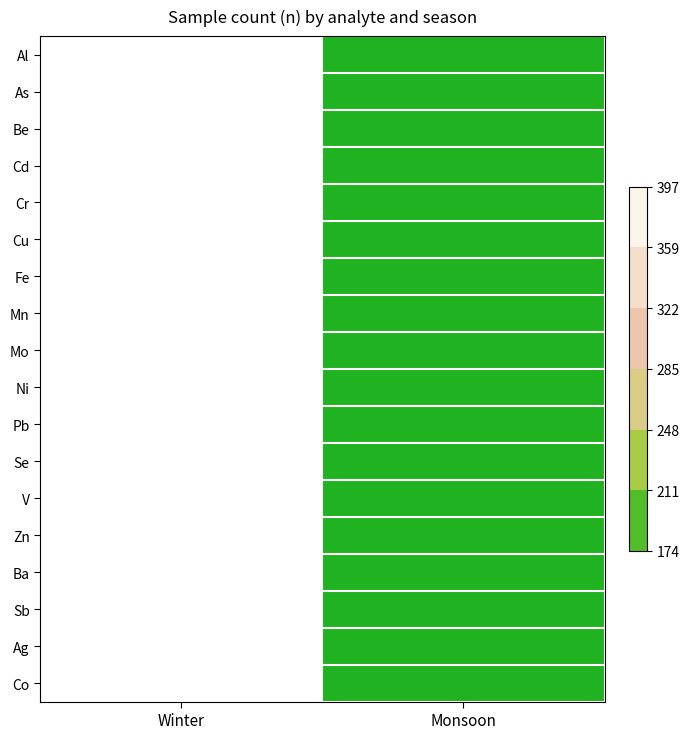

Reading left to right, list all the values displayed in this chart.

Al: Winter=397	Monsoon=174
As: Winter=397	Monsoon=174
Be: Winter=397	Monsoon=174
Cd: Winter=397	Monsoon=174
Cr: Winter=397	Monsoon=174
Cu: Winter=397	Monsoon=174
Fe: Winter=397	Monsoon=174
Mn: Winter=397	Monsoon=174
Mo: Winter=397	Monsoon=174
Ni: Winter=397	Monsoon=174
Pb: Winter=397	Monsoon=174
Se: Winter=397	Monsoon=174
V: Winter=397	Monsoon=174
Zn: Winter=397	Monsoon=174
Ba: Winter=397	Monsoon=174
Sb: Winter=397	Monsoon=174
Ag: Winter=397	Monsoon=174
Co: Winter=397	Monsoon=174